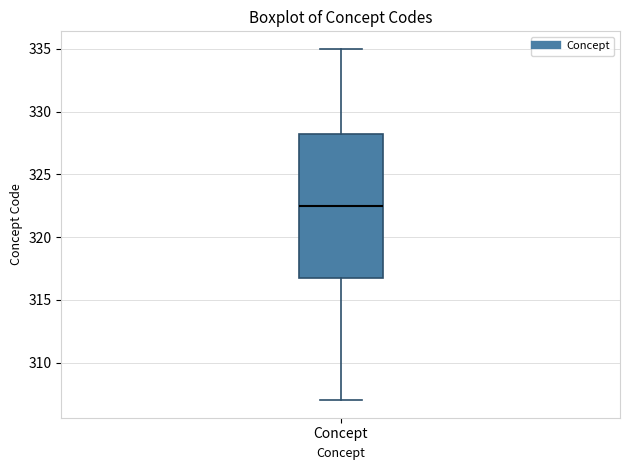

Where does the median line of the box for Concept sit on the y-axis? The values are not printed on the chart, so give them approximately, as read against the axis.

322.5